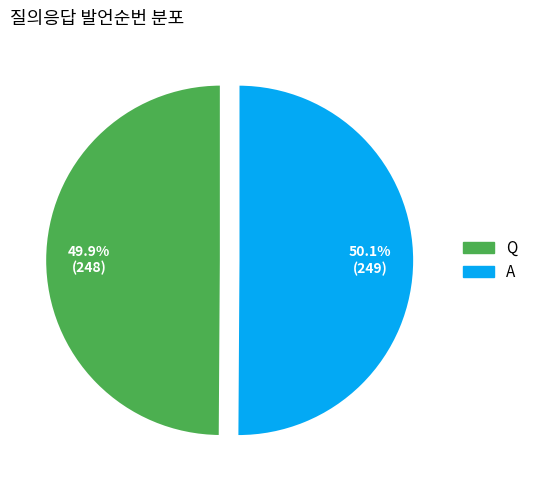

To the nearest percent, what percentage of the pie is A?

50%